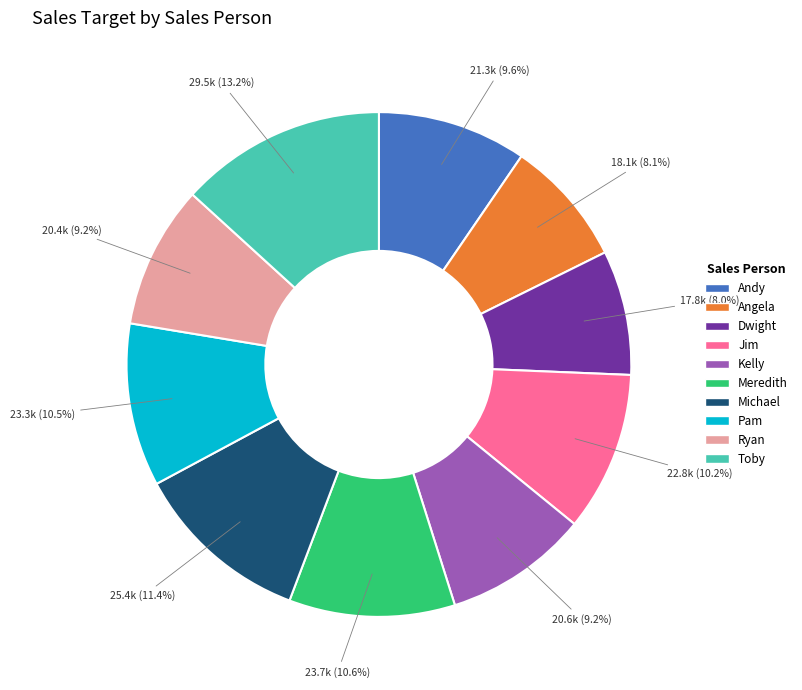

Does Jim account for over 50% of the chart?

No